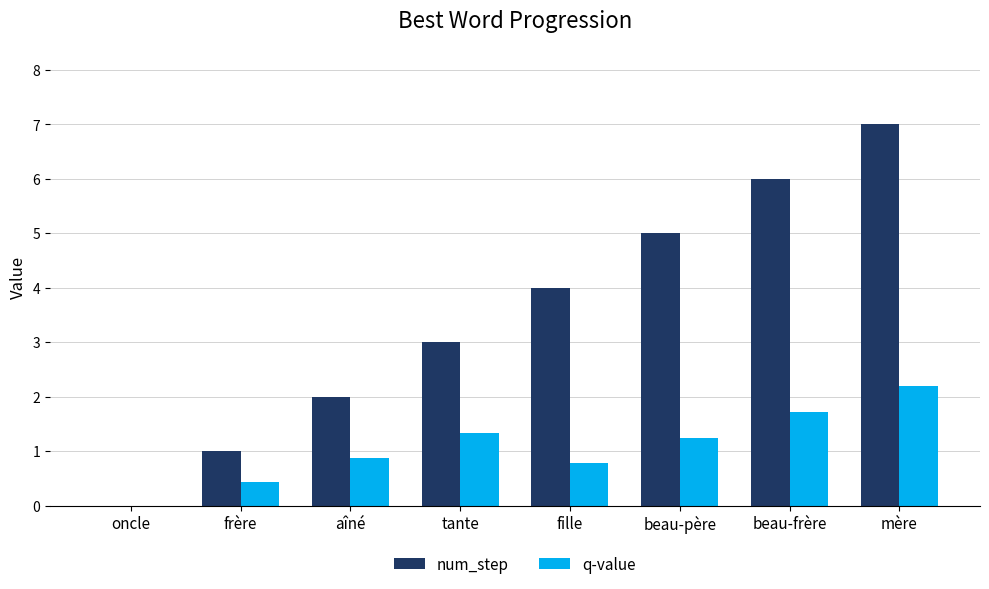

Are the bars grouped side by side (vs. stacked)?

Yes